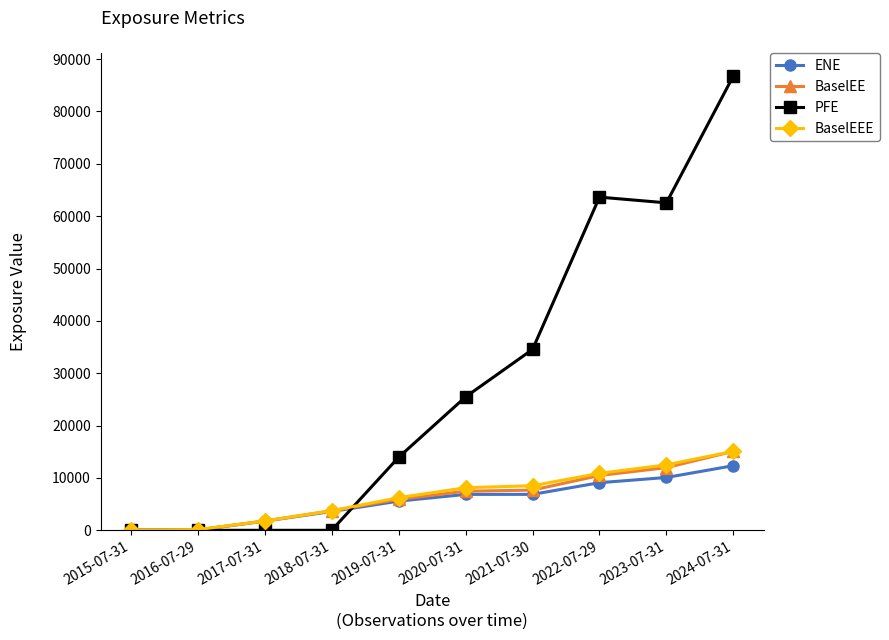

How many distinct data groups are displayed?

4